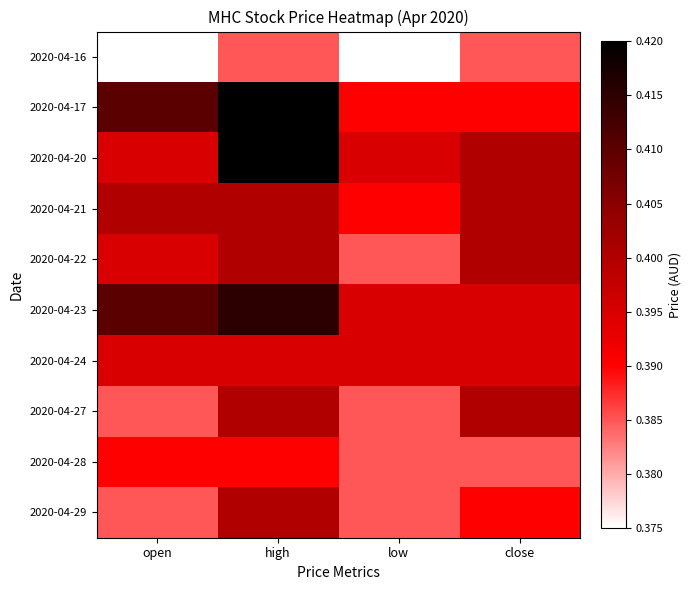

What is the total value across all series at low?

3.9